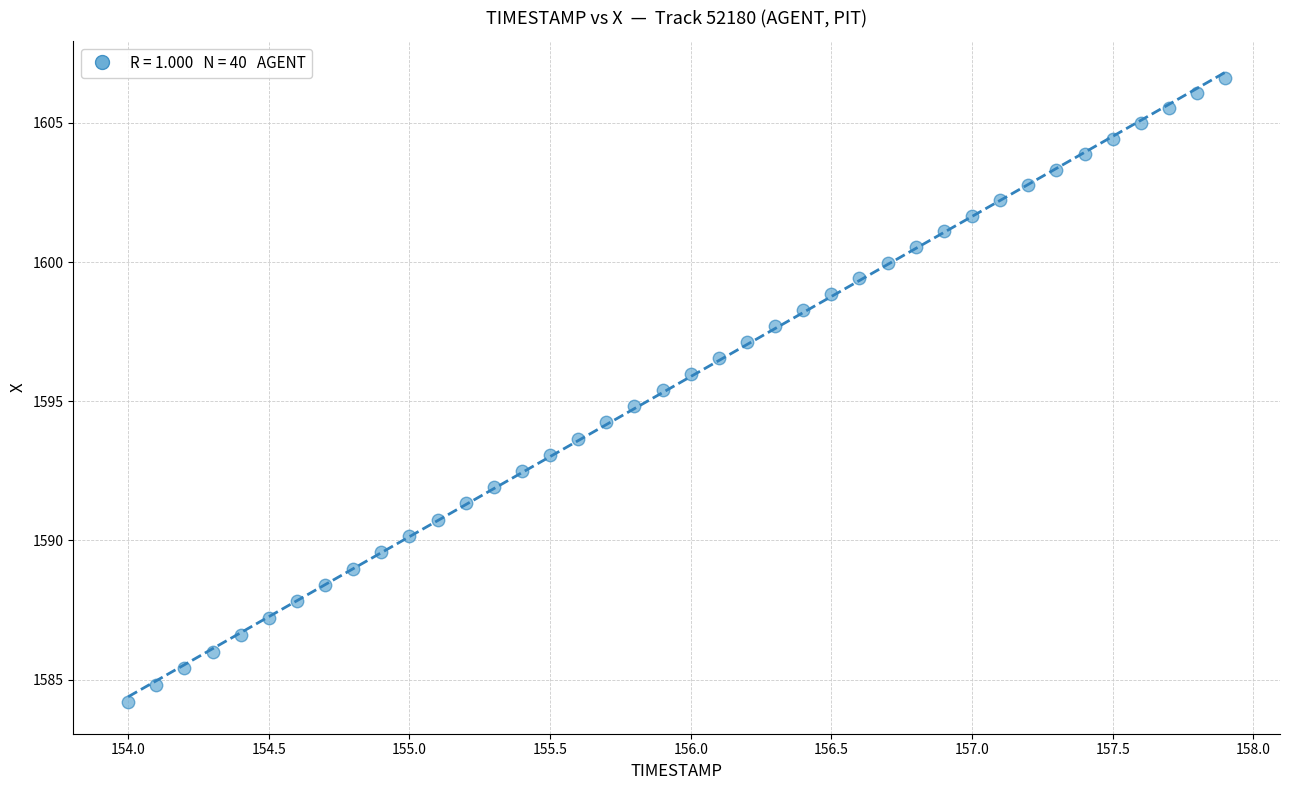

What is the range of Y values (max minus min)?

22.4